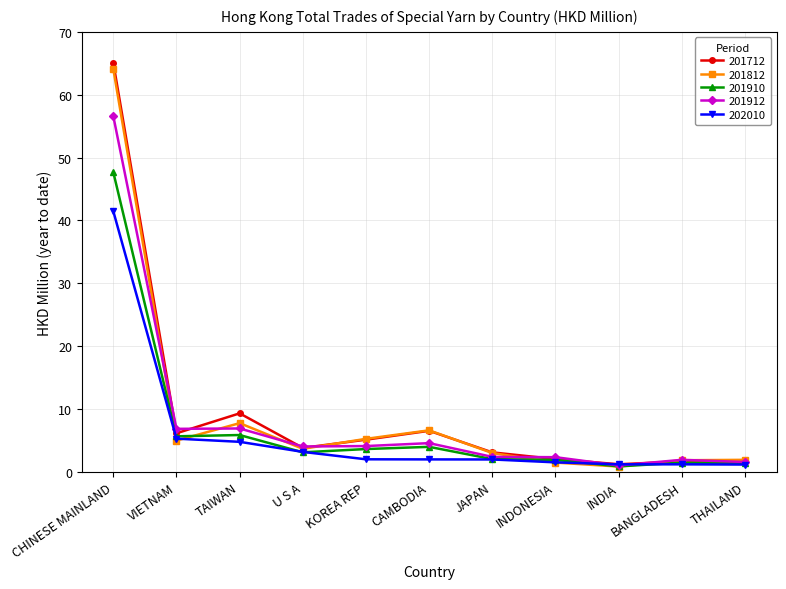

What is the value of the 201812 point at the 8th from the left?

1.5